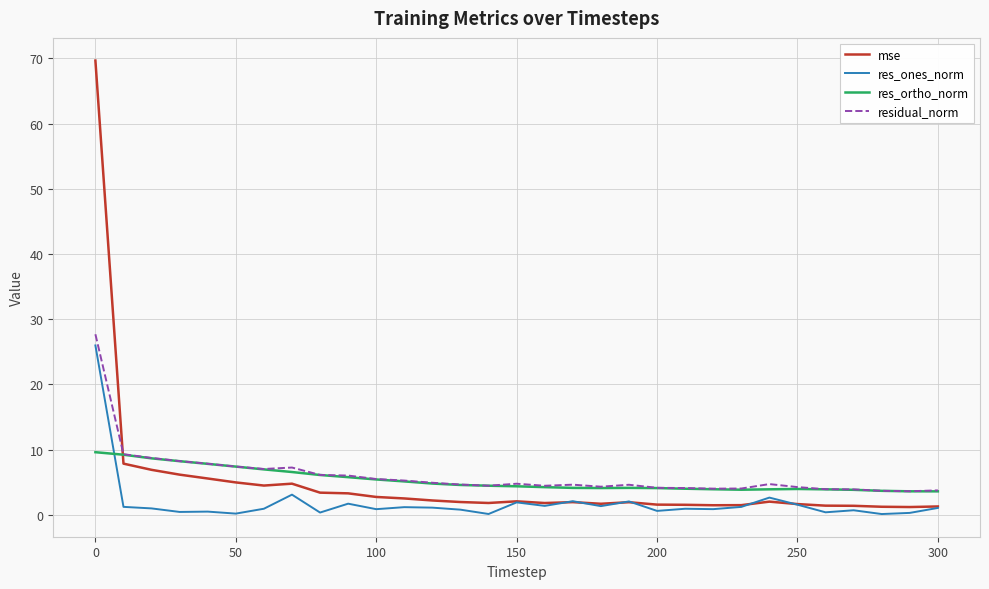

How many lines are shown in the chart?

4